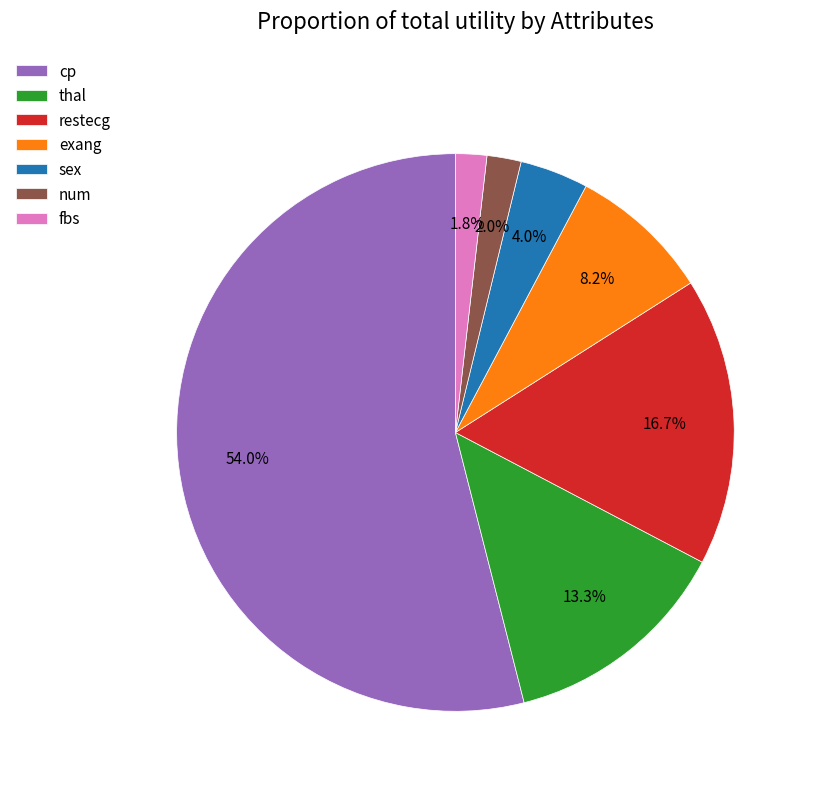

To the nearest percent, what is the average slice percentage?

14%